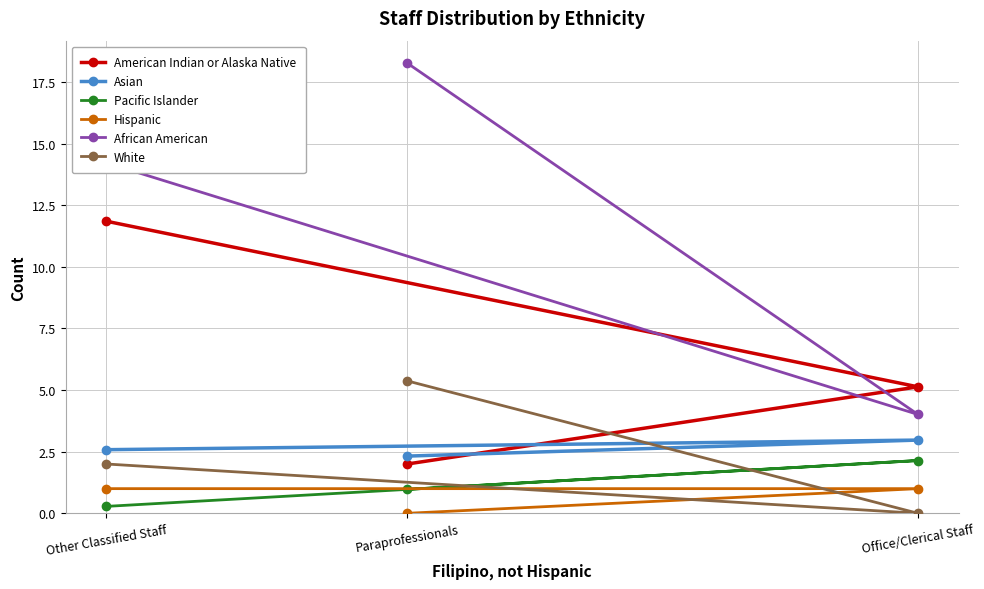

Is it true that Pacific Islander equals 3.0 at Office/Clerical Staff?

False